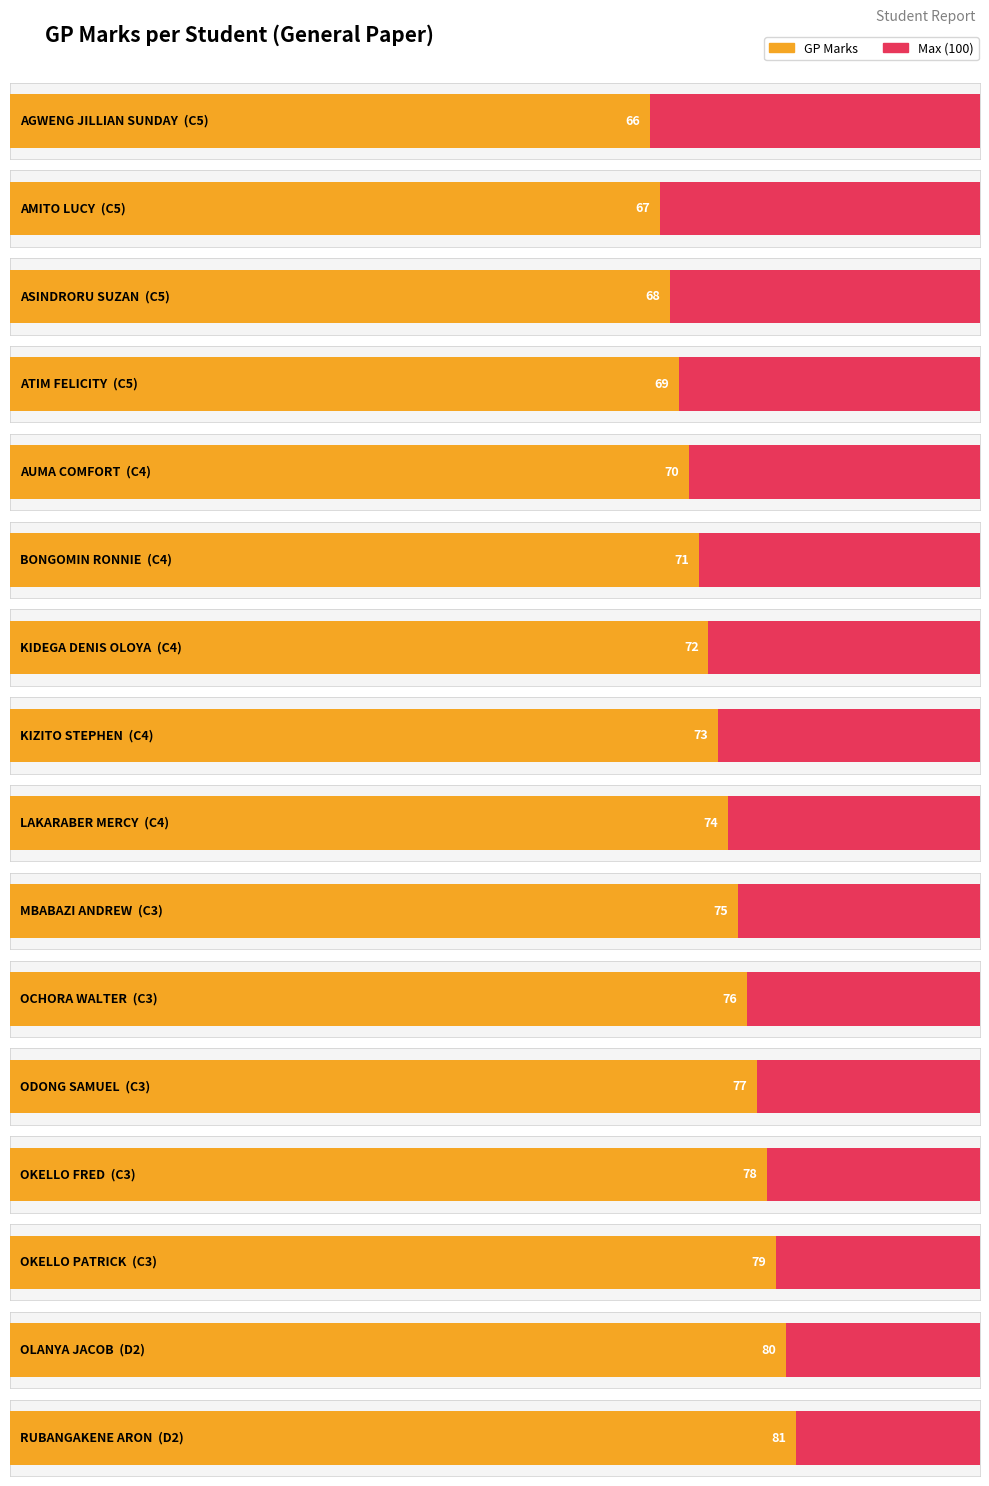

List the labels in order of value, smallest first.

AGWENG JILLIAN SUNDAY, AMITO LUCY, ASINDRORU SUZAN, ATIM FELICITY, AUMA COMFORT, BONGOMIN RONNIE, KIDEGA DENIS OLOYA, KIZITO STEPHEN, LAKARABER MERCY, MBABAZI ANDREW, OCHORA WALTER, ODONG SAMUEL, OKELLO FRED, OKELLO PATRICK, OLANYA JACOB, RUBANGAKENE ARON